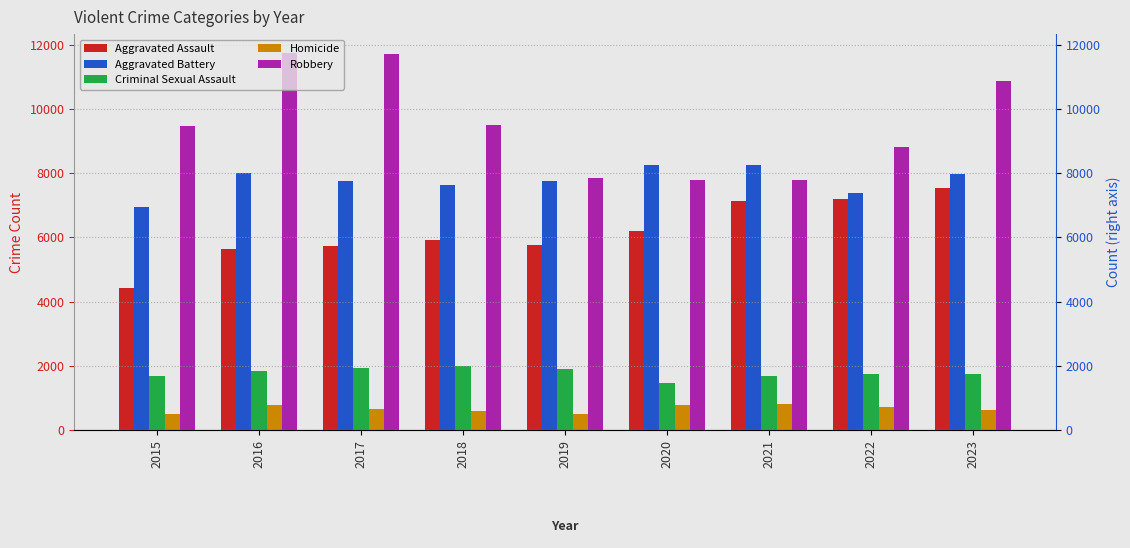

Which series has the largest total across all categories?

Robbery